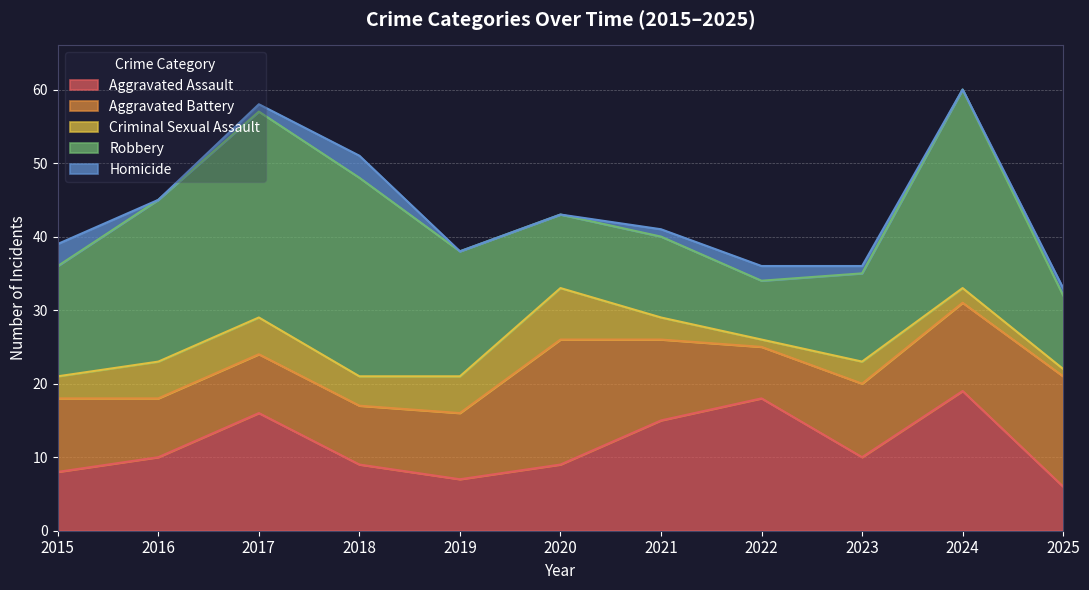

In Aggravated Battery, how many points are lower than both neighbors (excluding endpoints)?

1